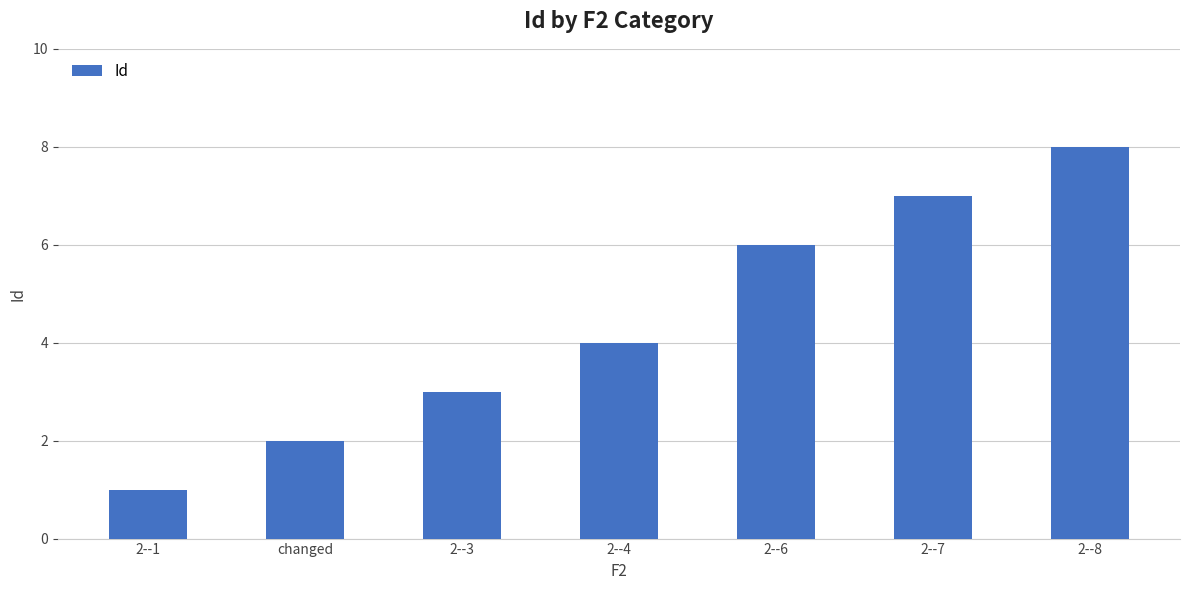

What is the change in value from changed to 2--4?

+2